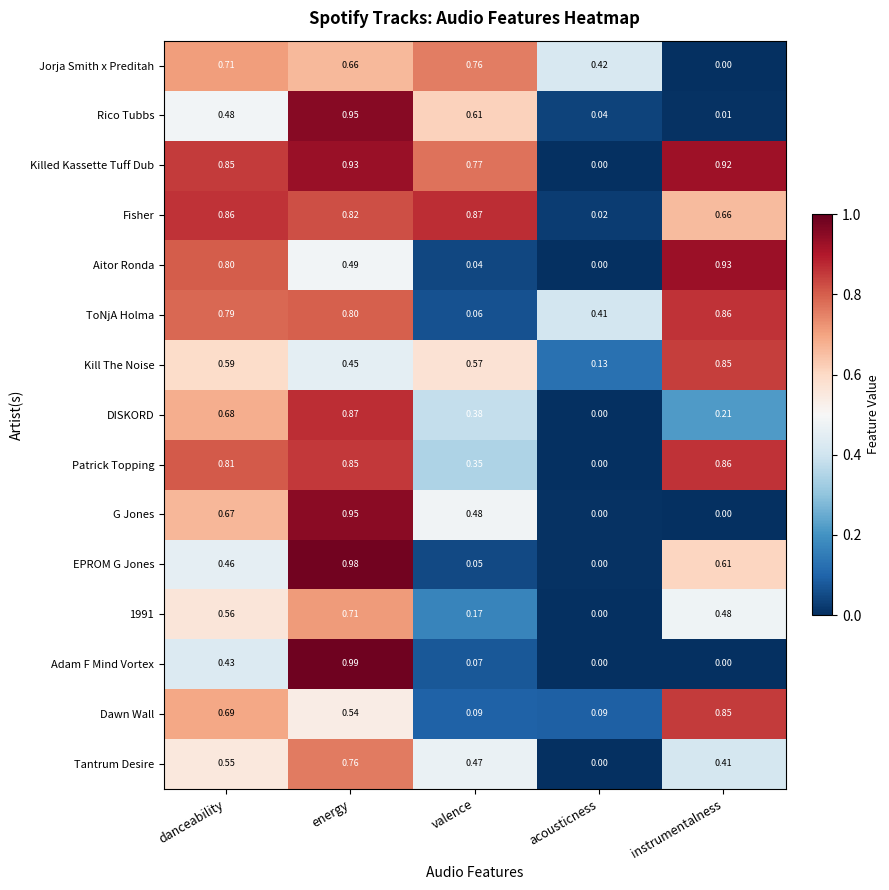

Which series has the widest spread of values?

Adam F Mind Vortex